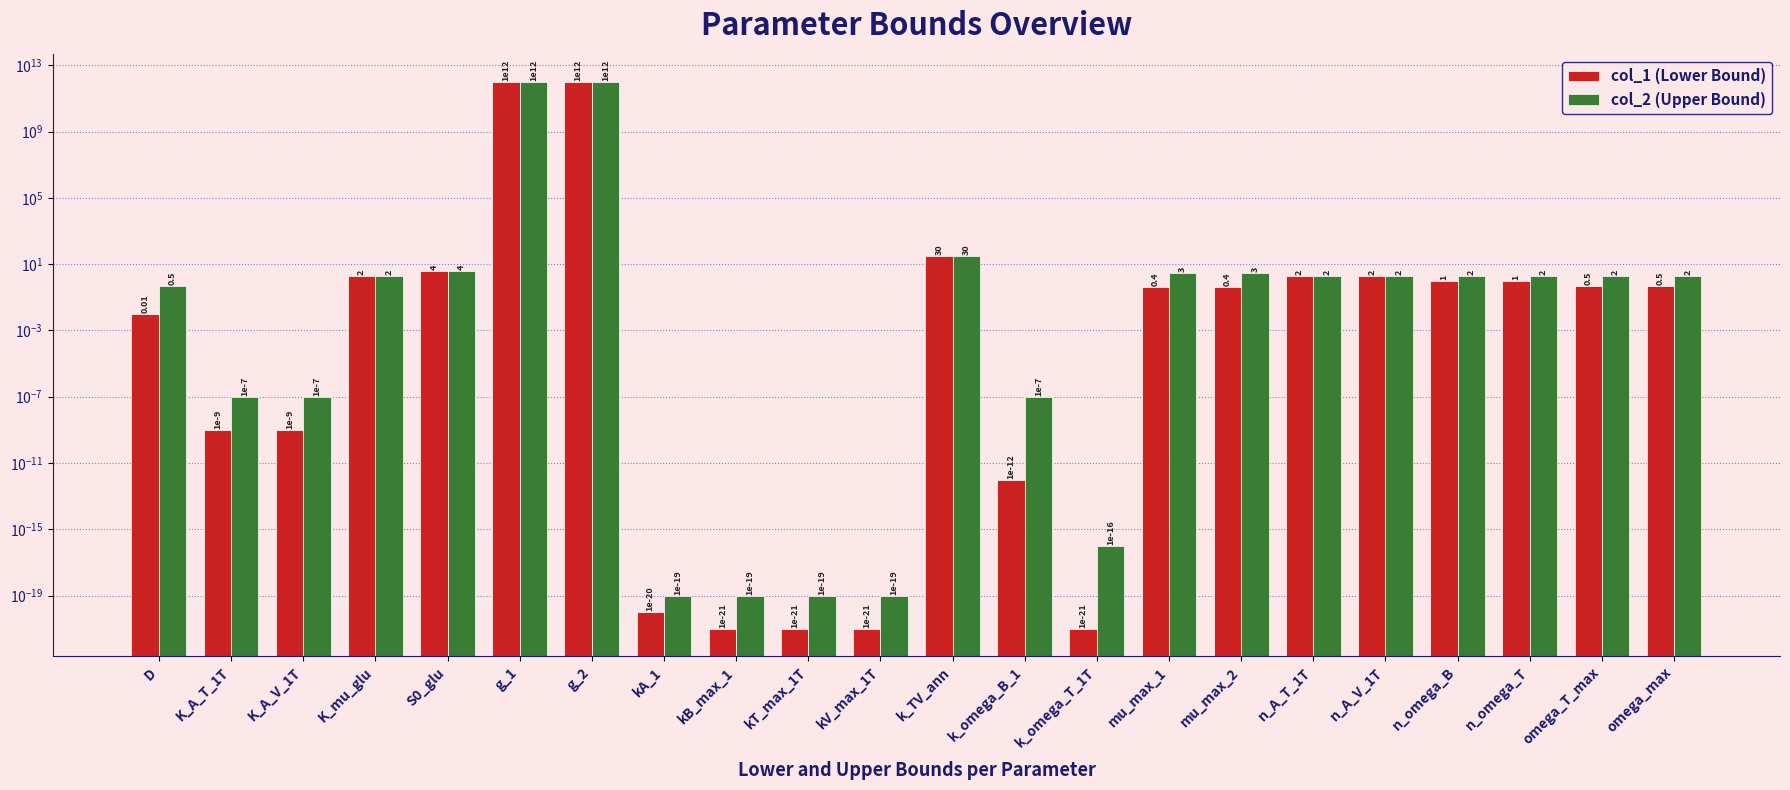

List the labels in order of col_1 (Lower Bound) value, largest first.

g_1, g_2, k_TV_ann, S0_glu, K_mu_glu, n_A_T_1T, n_A_V_1T, n_omega_B, n_omega_T, omega_T_max, omega_max, mu_max_1, mu_max_2, D, K_A_T_1T, K_A_V_1T, k_omega_B_1, kA_1, kB_max_1, kT_max_1T, kV_max_1T, k_omega_T_1T